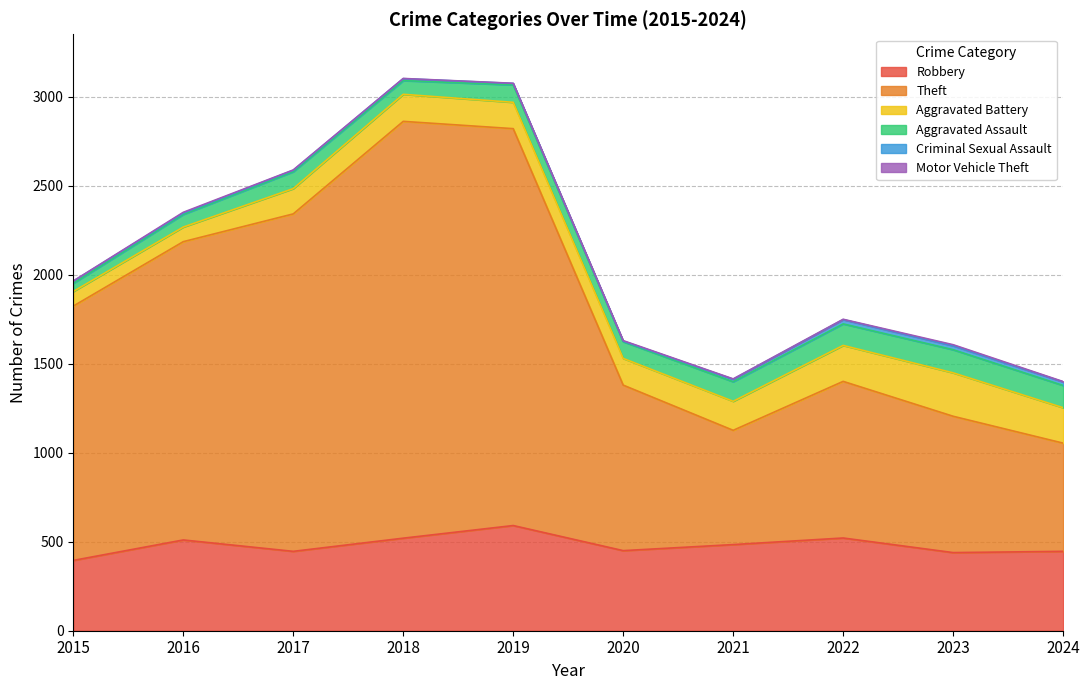

What is the sum of all Theft values?

13399